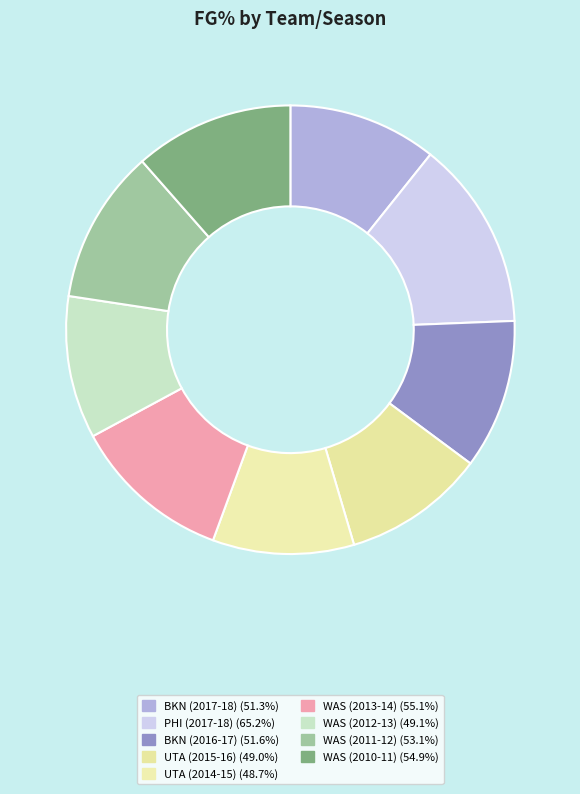

Count the number of slices in the pie.

9